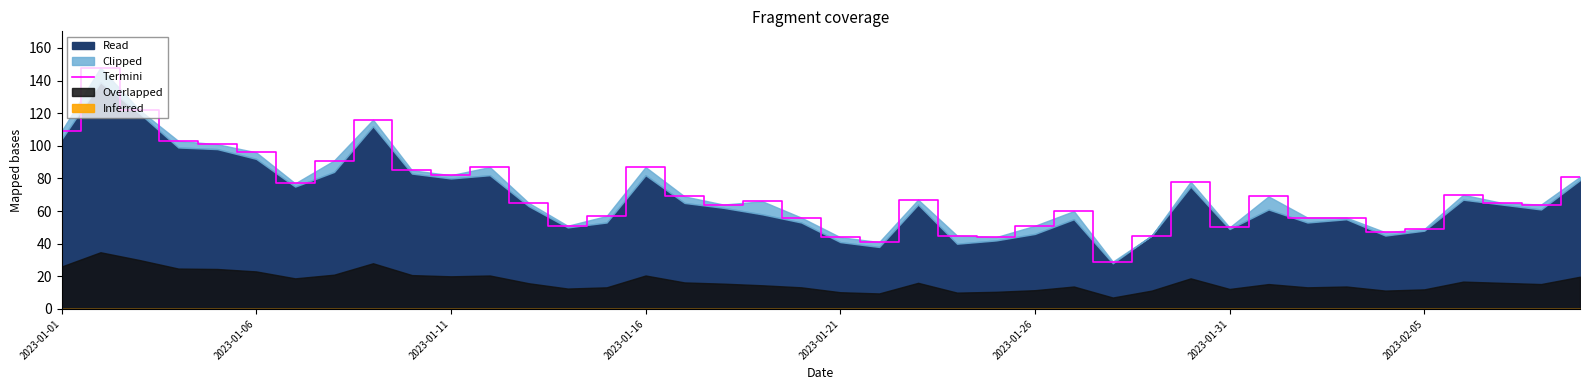

Is it true that the value at 17 is 64?

True